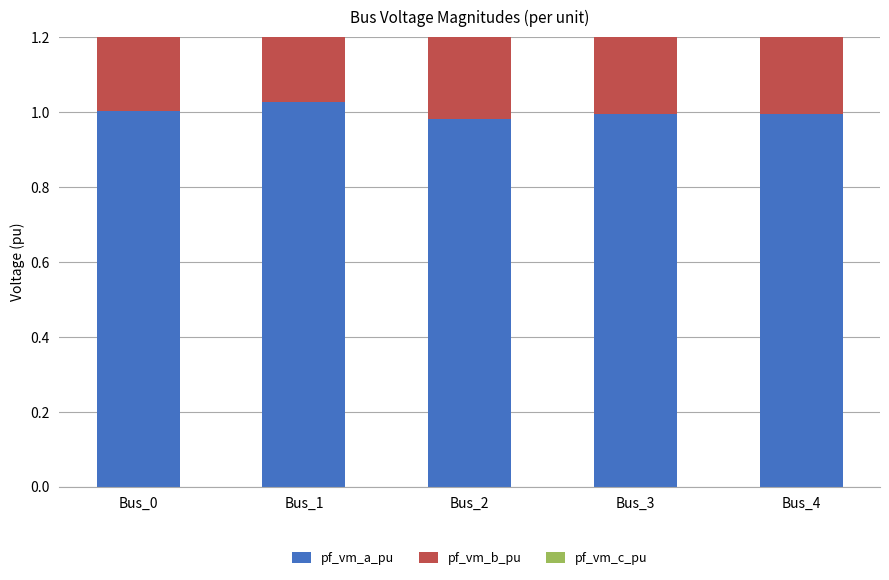

At which category does the chart reach its minimum across all series?

Bus_2